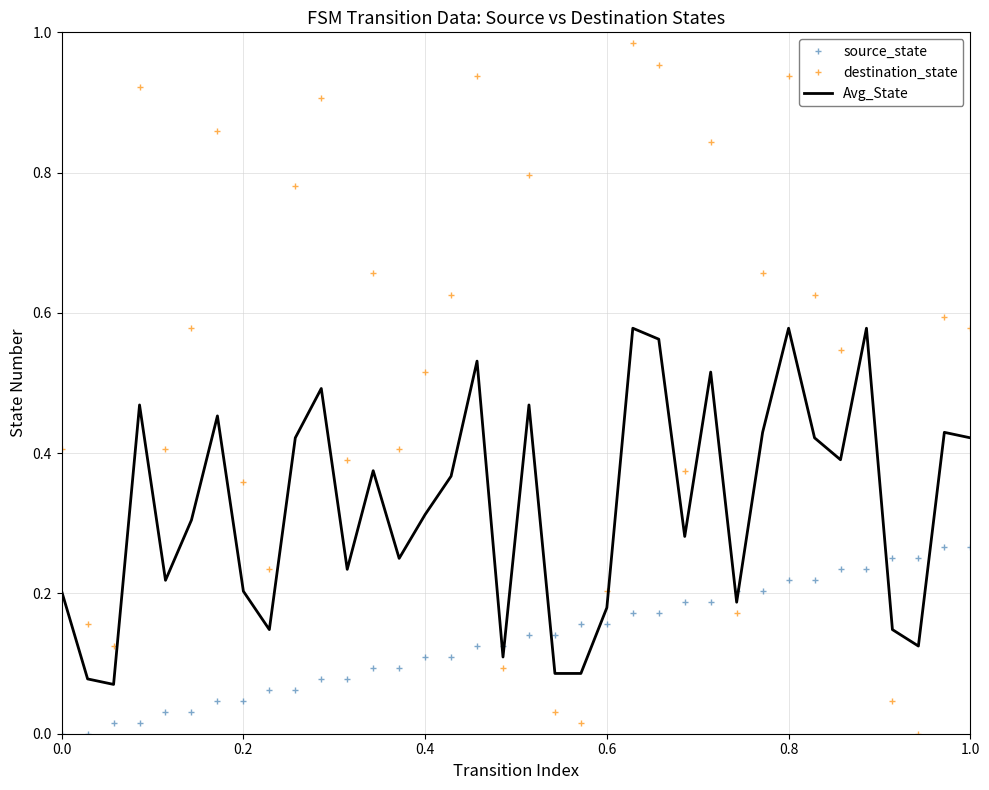

Which series has the largest total across all categories?

destination_state